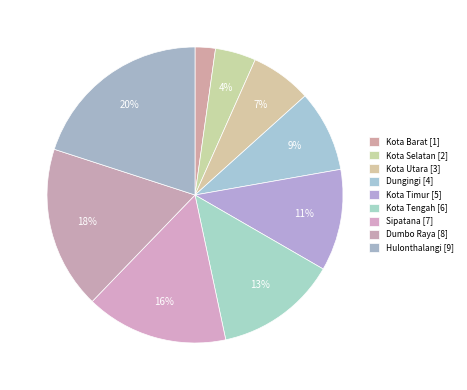

True or false: Dumbo Raya accounts for 18% of the total.

True